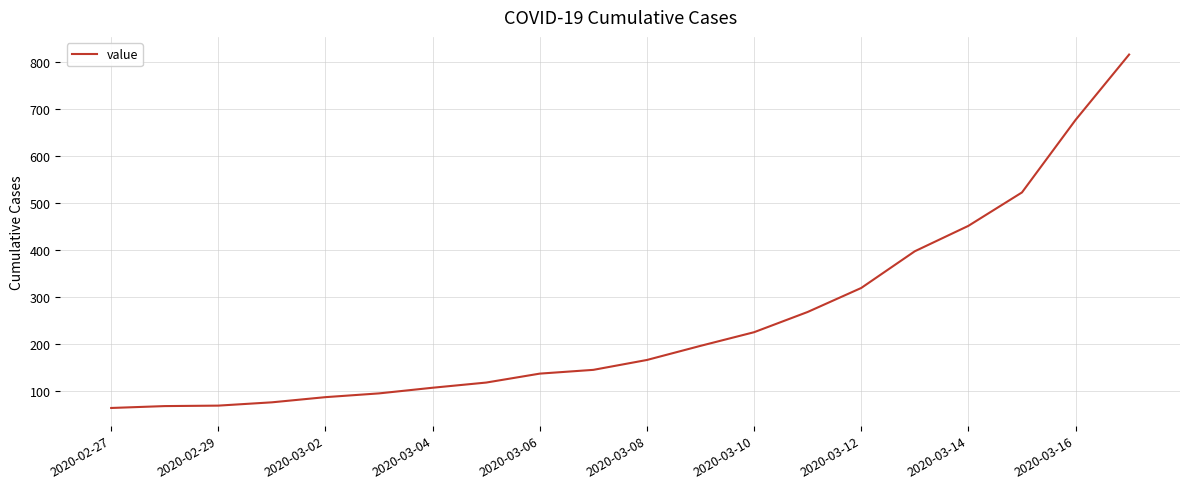

What is the difference between the maximum and minimum values?

751